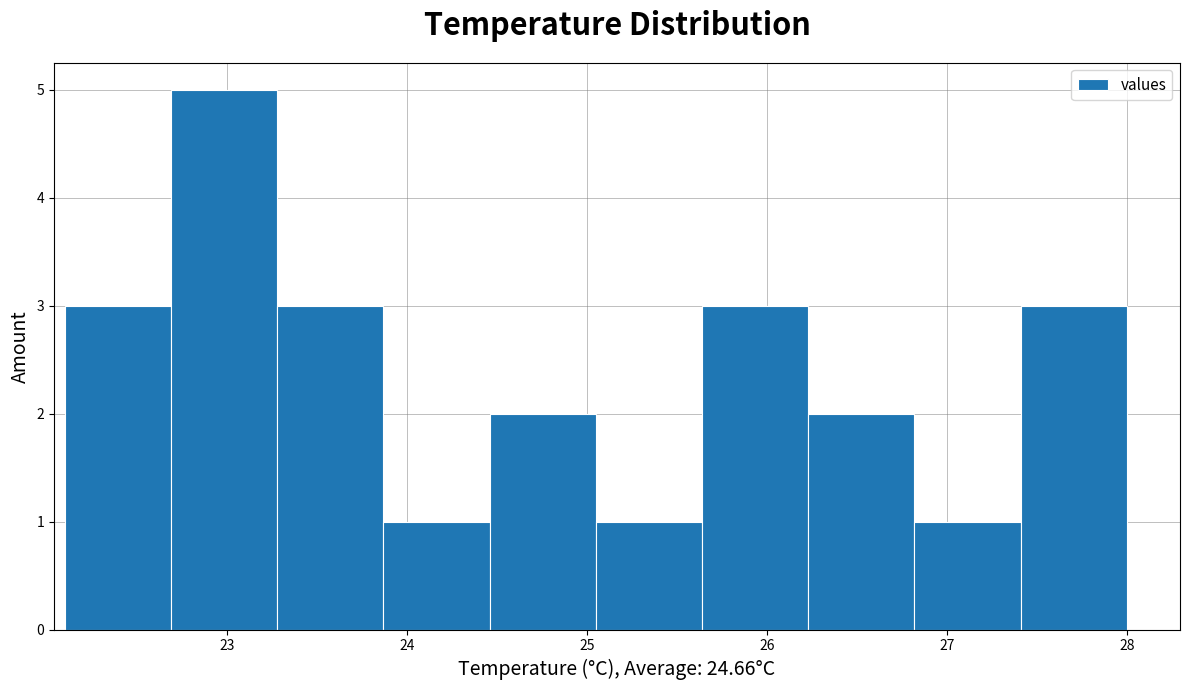

Over which range of the x-axis is the bar tallest?

22.69 to 23.28